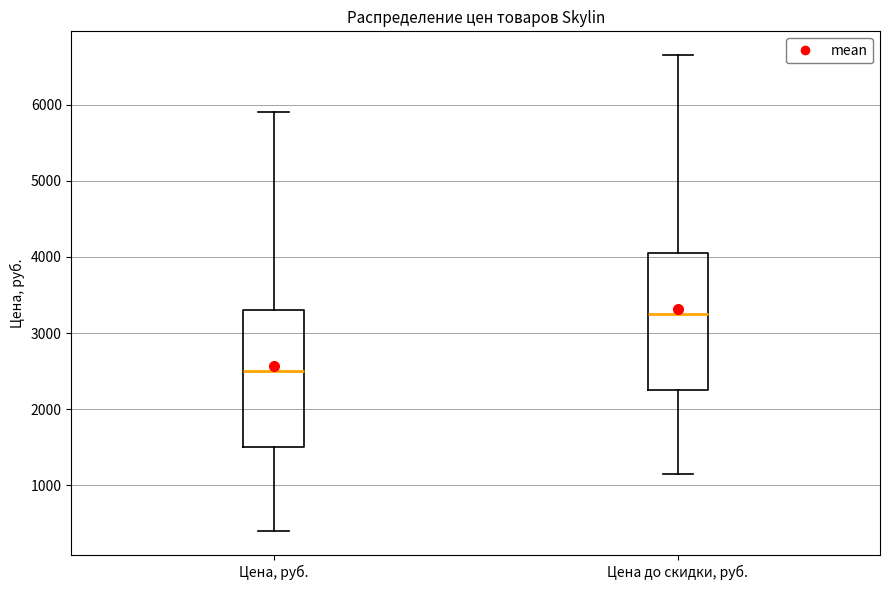

Reading left to right, read every box against the y-axis: the position of its median line, the range the box covers, and the ends of its whiskers. The values are not printed on the chart, so give them approximately, as read against the axis.

Цена, руб.: median 2500, box 1500 to 3300, whiskers 400 to 5900
Цена до скидки, руб.: median 3200, box 2200 to 4000, whiskers 1100 to 6600